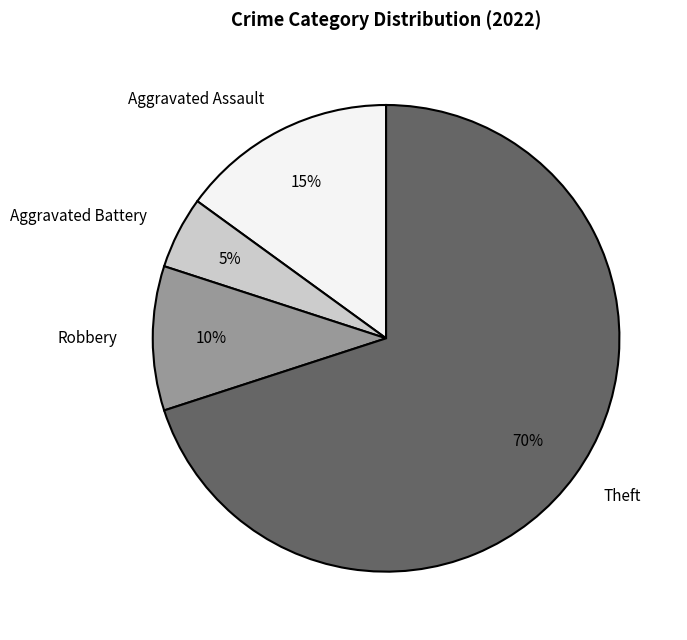

To the nearest percent, what is the combined percentage of Aggravated Assault and Theft?

85%